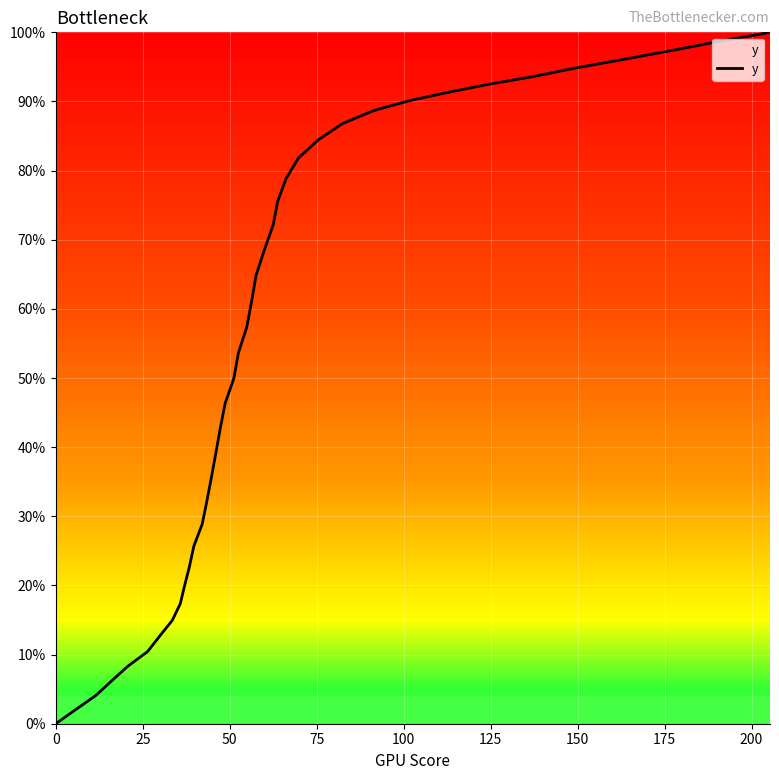

Does the chart display data point markers on the line(s)?

No